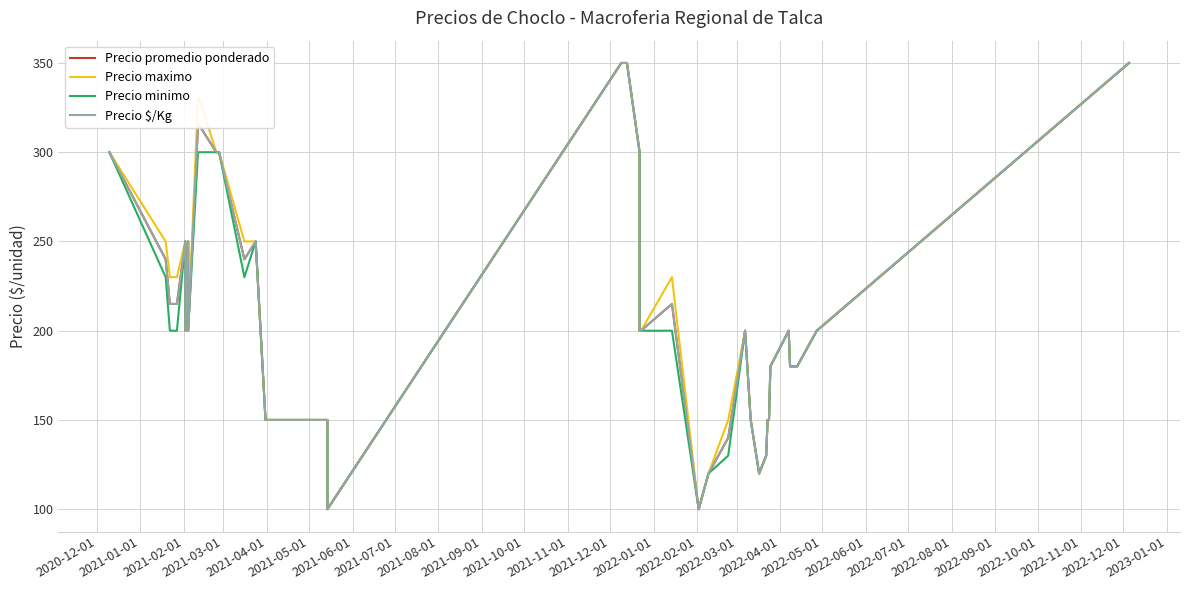

True or false: Precio $/Kg and Precio promedio ponderado intersect in this chart.

False